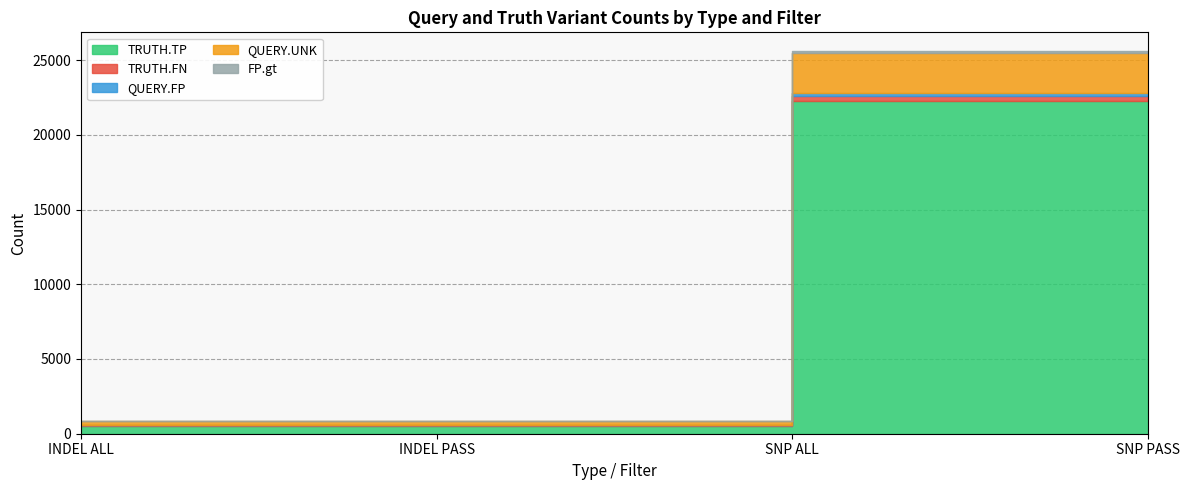

Where is QUERY.UNK nearest to the value 1483?

INDEL ALL